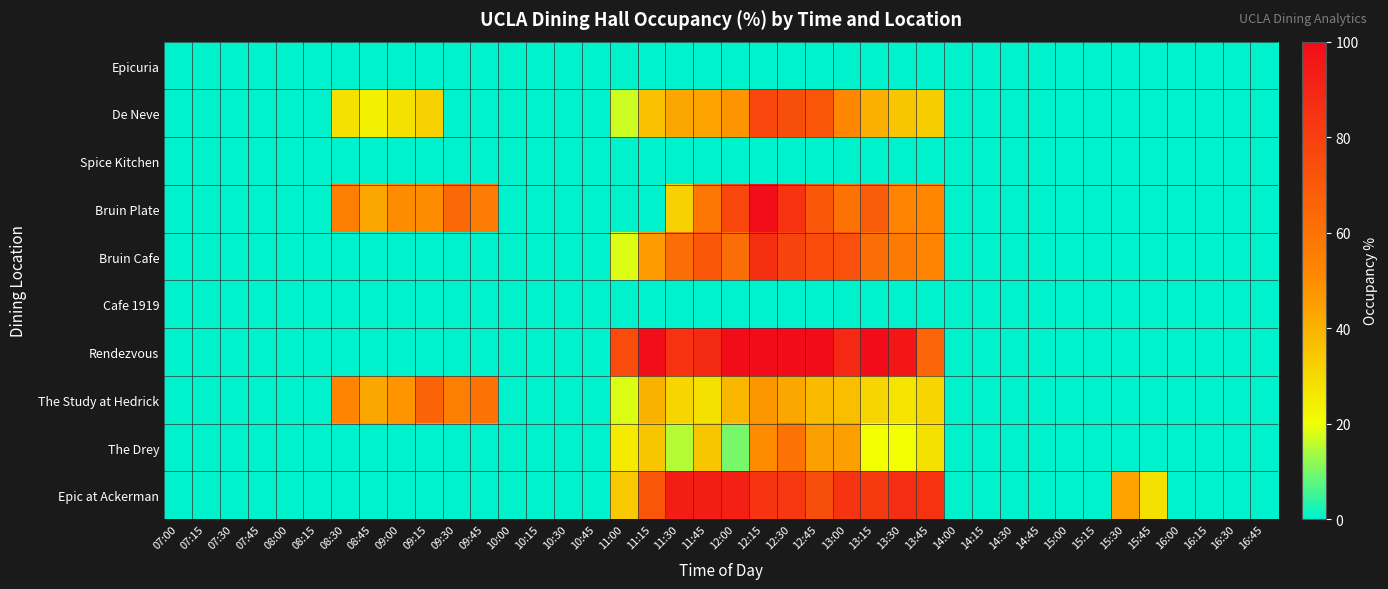

Which label corresponds to the largest value in the chart?

12:00